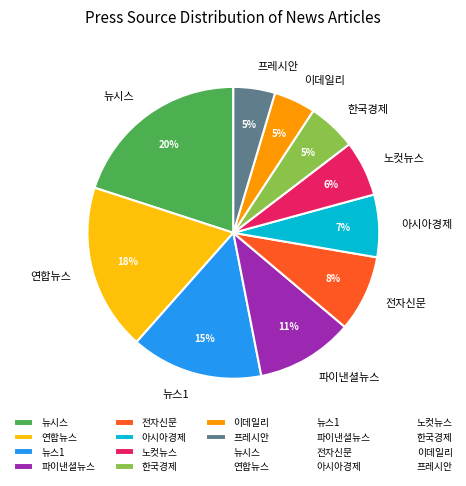

Between 이데일리 and 파이낸셜뉴스, which is larger?

파이낸셜뉴스